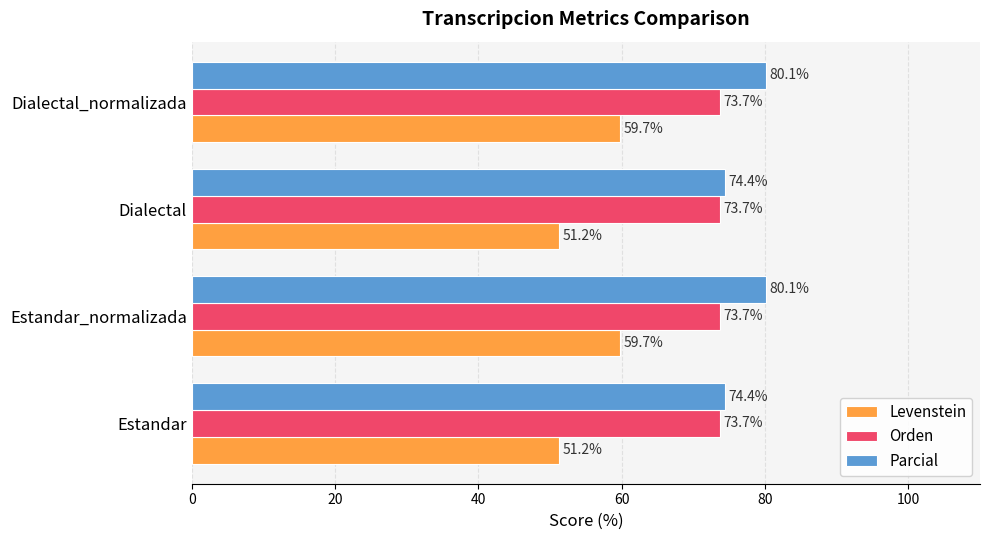

Is it true that Levenstein equals 51.2 at Dialectal?

True